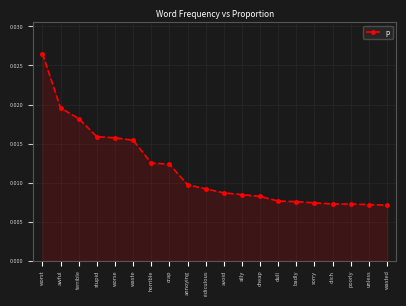

Which label corresponds to the largest value in the chart?

worst